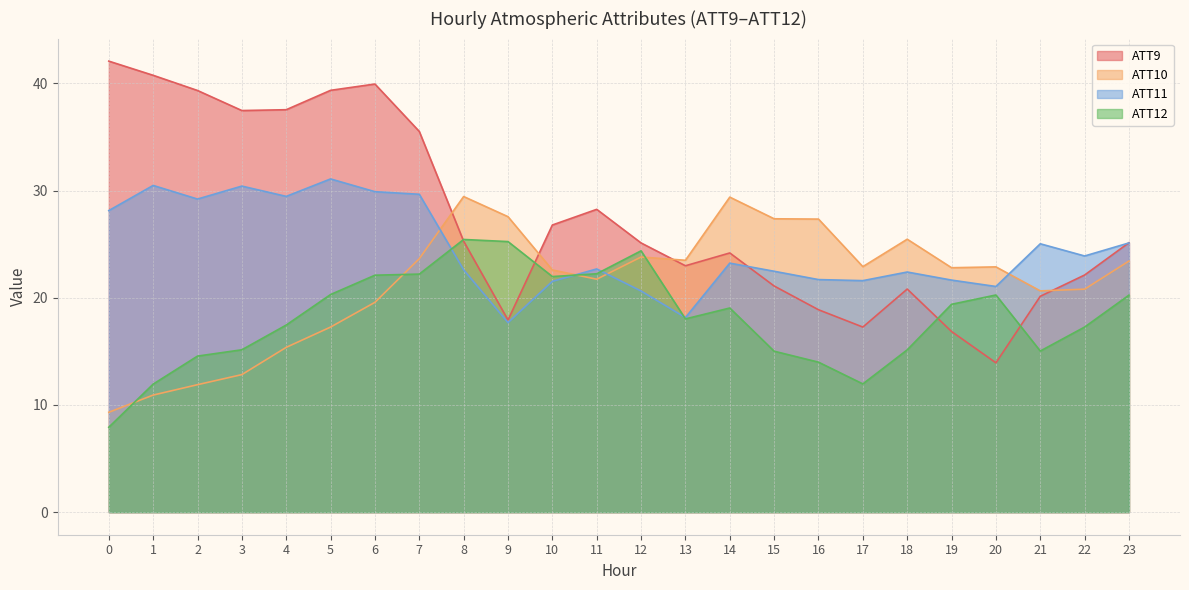

Between which two adjacent categories do ATT9 and ATT10 first intersect?

7 and 8